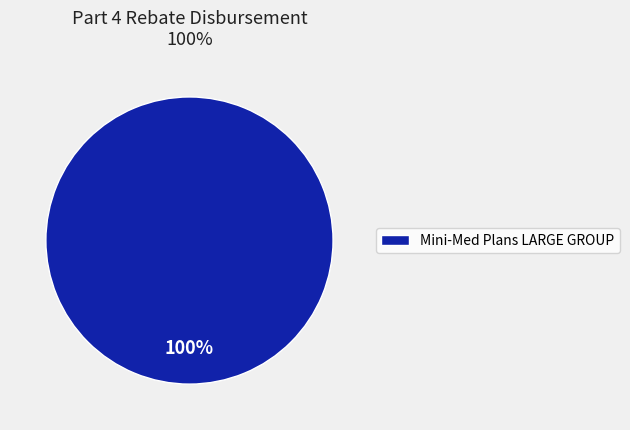

True or false: Mini-Med Plans LARGE GROUP accounts for 100% of the total.

True